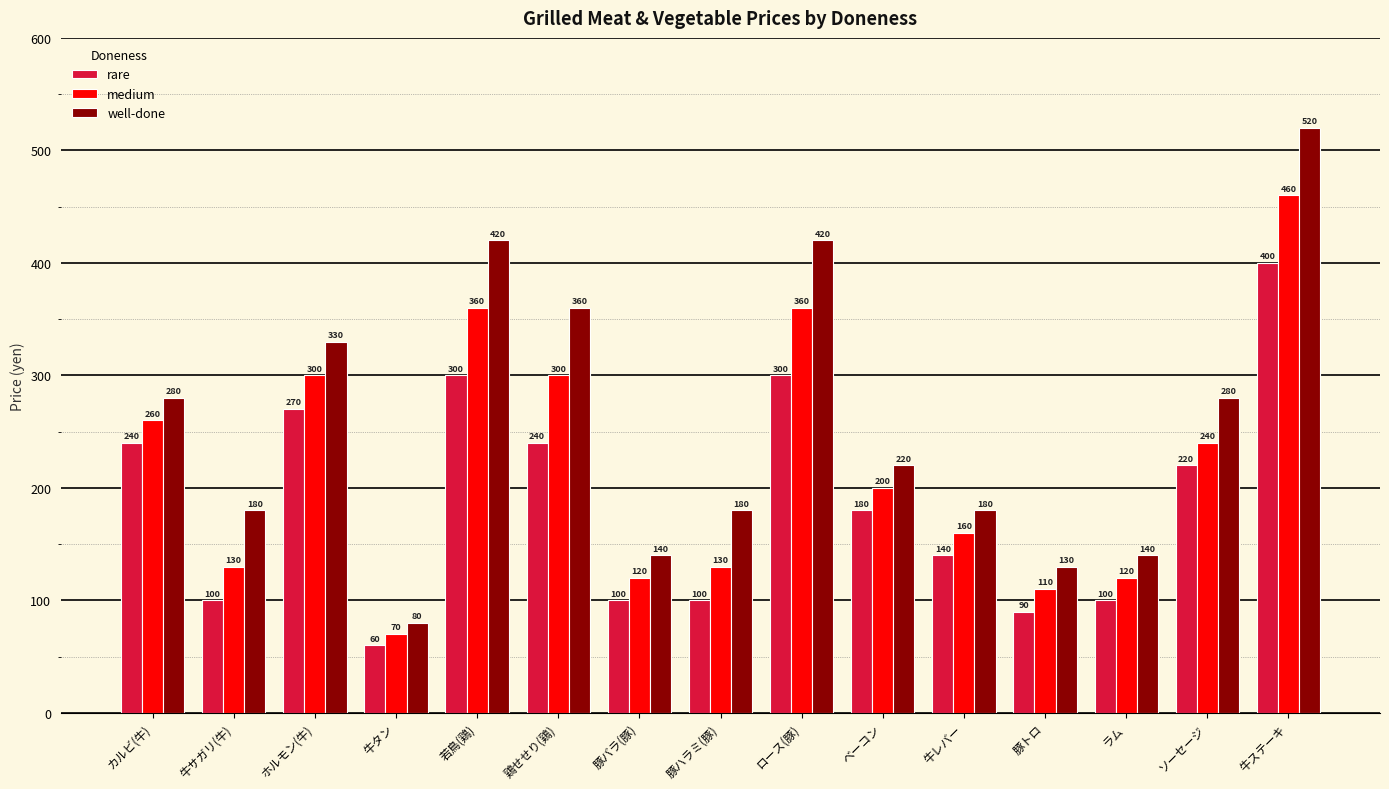

What is the approximate value of well-done at 若鳥(鶏), to the nearest 10?

420